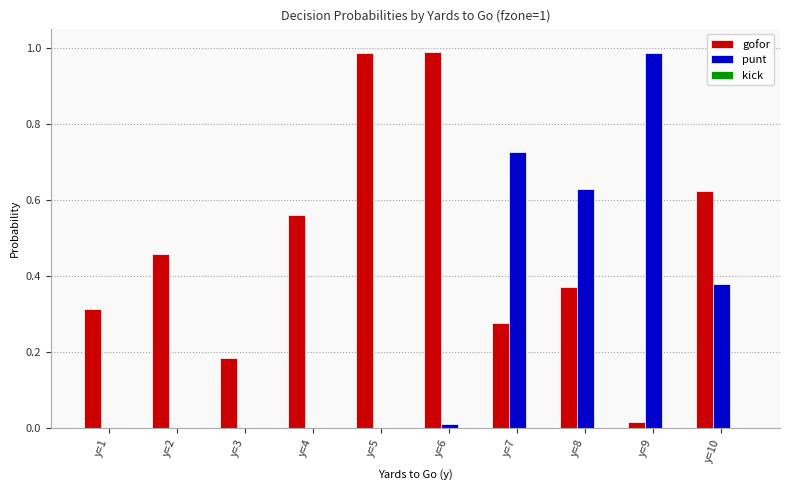

True or false: punt has a value of 0.0 at y=2.

True